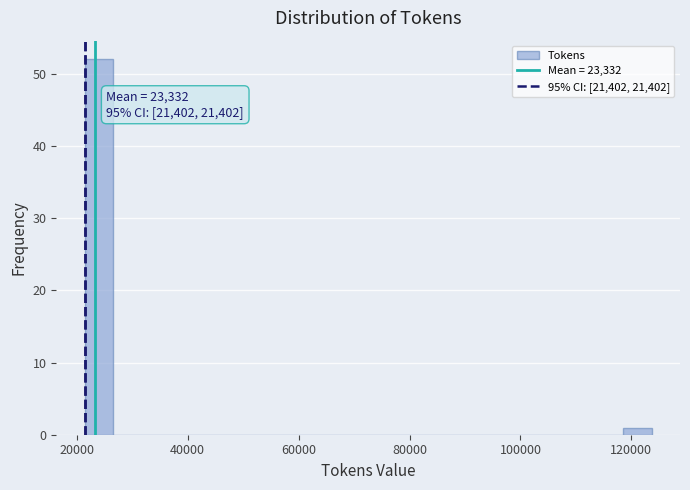

Around what value on the x-axis is the tallest bar? Give the approximate position of its centre, as read against the axis.

24000